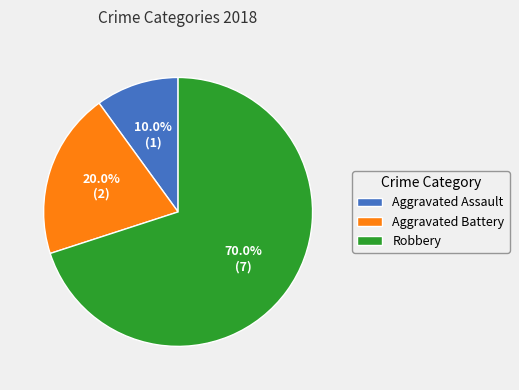

What is the total percentage of Robbery and Aggravated Assault?

80.0%